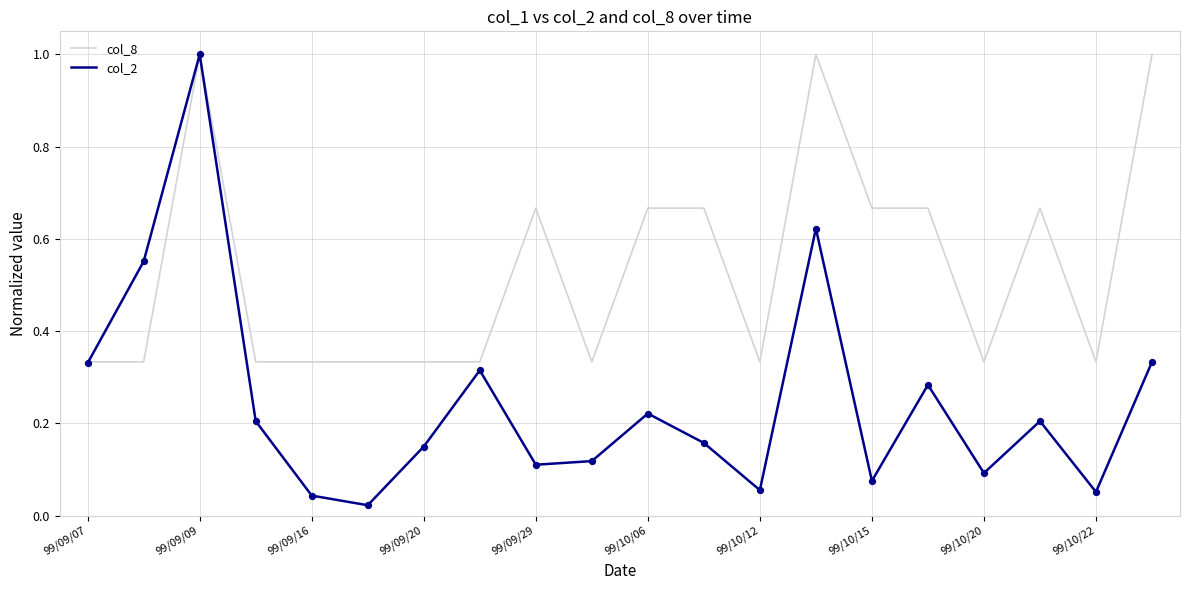

List the series in order of their overall mean, highest first.

col_8, col_2